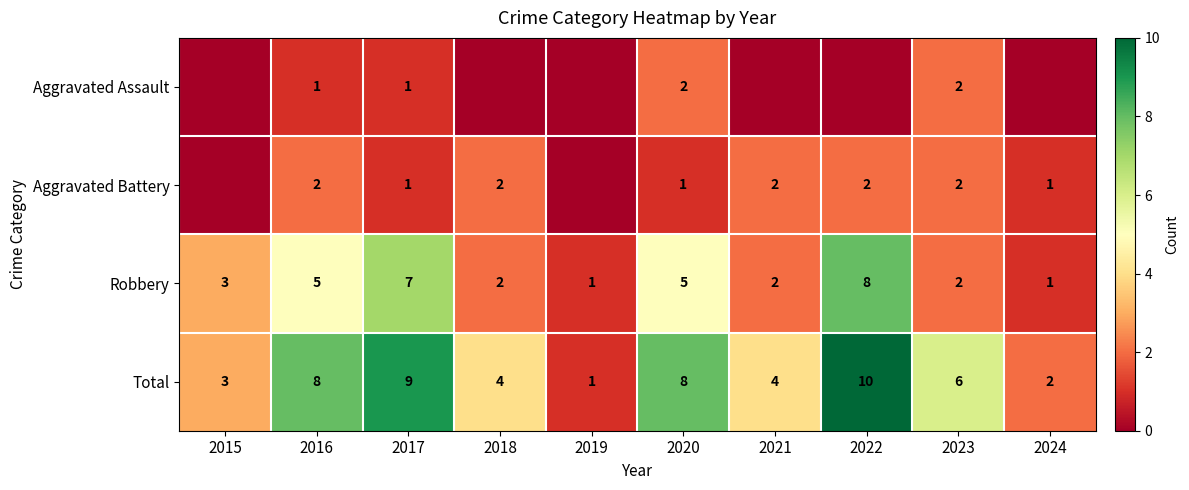

At 2016, list the series in order from smallest to largest.

Aggravated Assault, Aggravated Battery, Robbery, Total